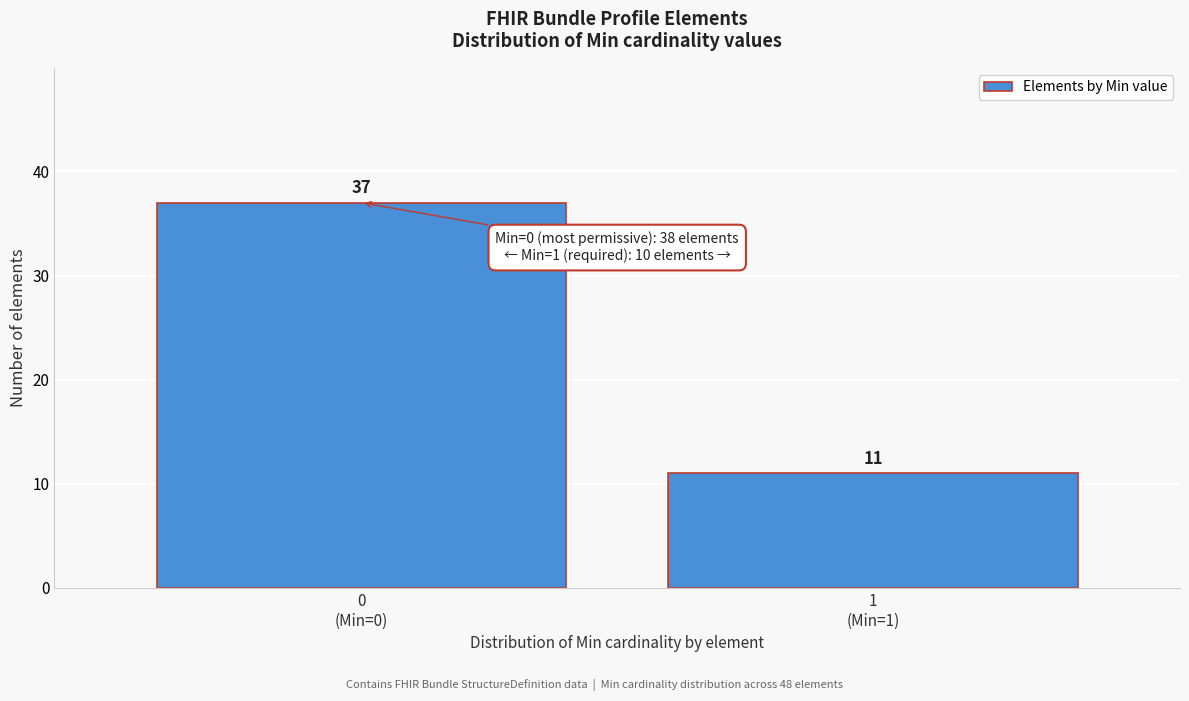

Reading left to right, extract all data points from this chart.

37	11